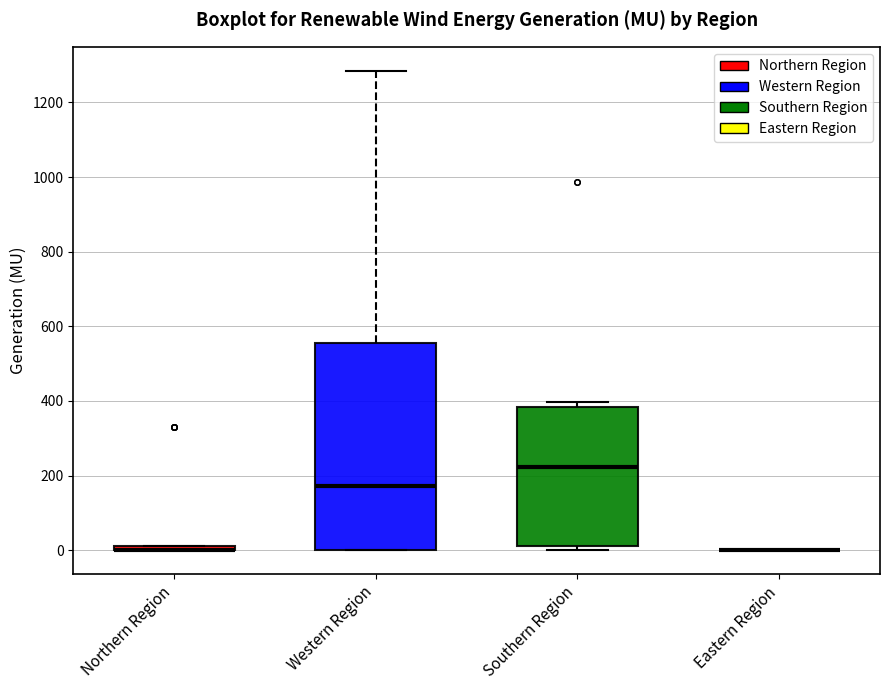

Comparing the boxes themselves (not the whiskers), which one is the tallest?

Western Region